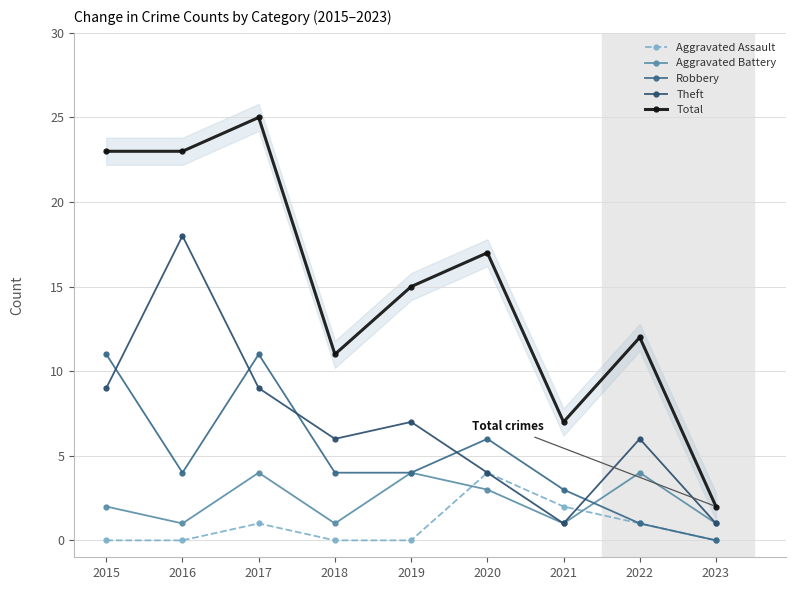

Rank the categories by Theft value from lowest to highest.

2021, 2023, 2020, 2018, 2022, 2019, 2015, 2017, 2016